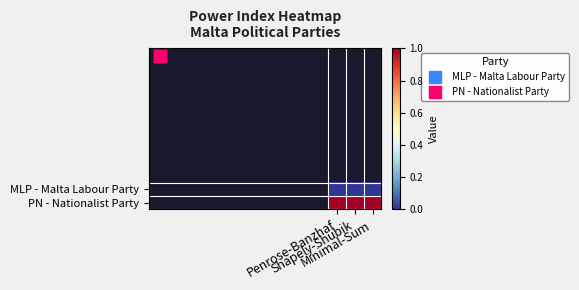

Reading left to right, list all the values displayed in this chart.

MLP - Malta Labour Party: Penrose-Banzhaf=0	Shapely-Shubik=0	Minimal-Sum=0
PN - Nationalist Party: Penrose-Banzhaf=1	Shapely-Shubik=1	Minimal-Sum=1